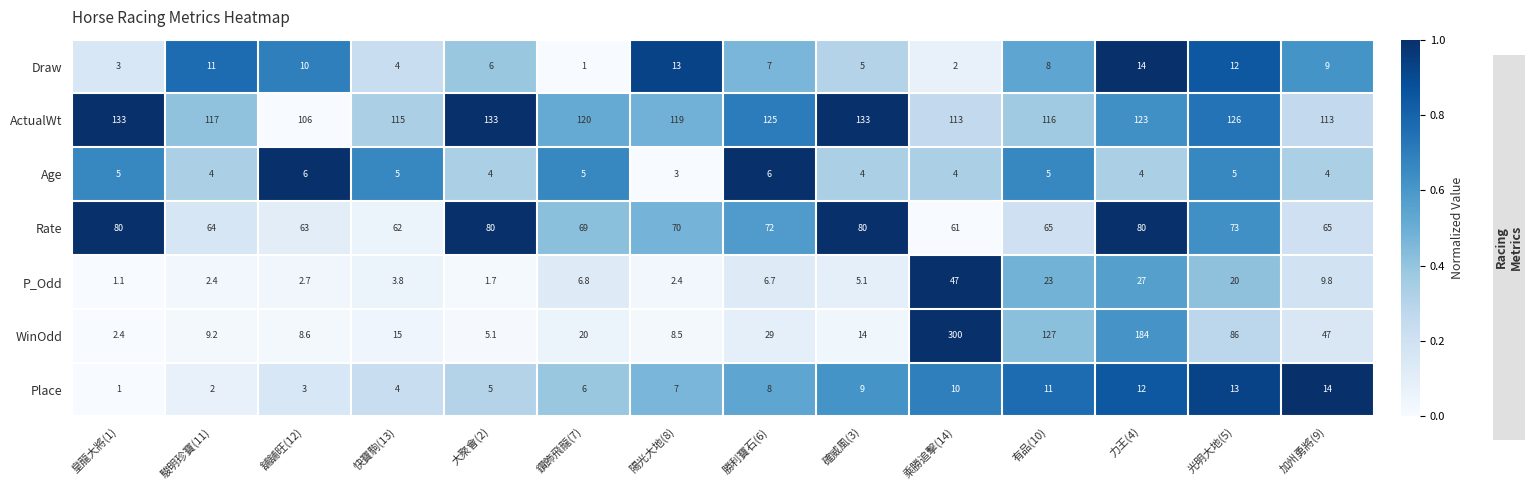

At which label is Rate closest to 70?

陽光大地(8)